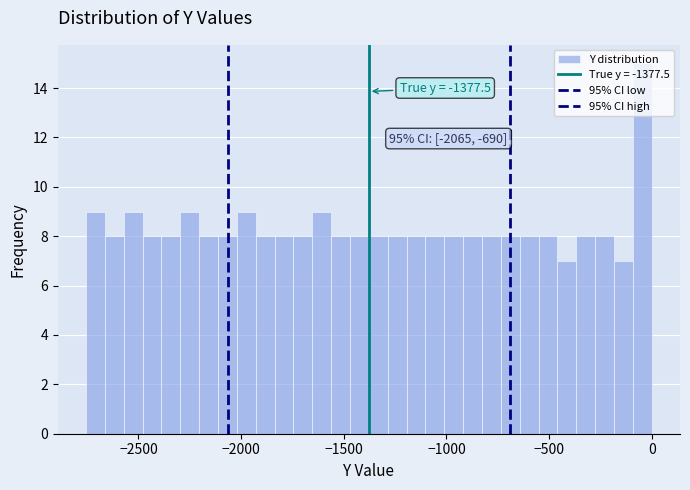

Read against the x-axis, roughly where is the centre of the tallest bar?

-50